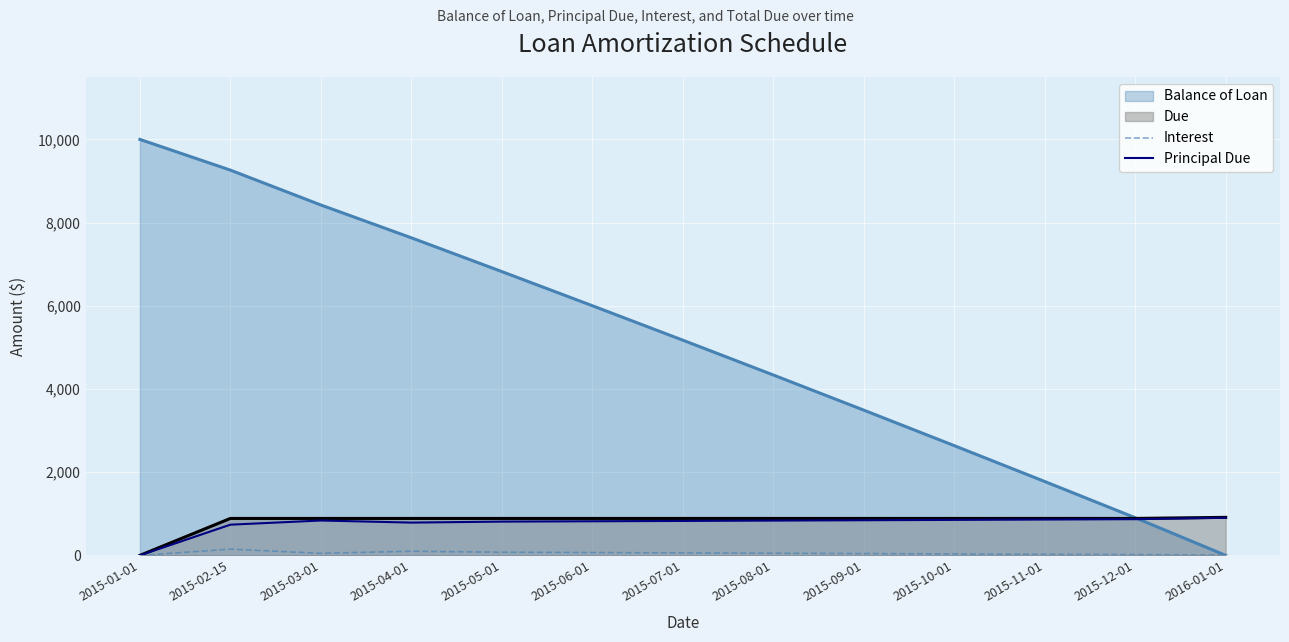

What value does the Principal Due series have at 2015-11-01?

862.1